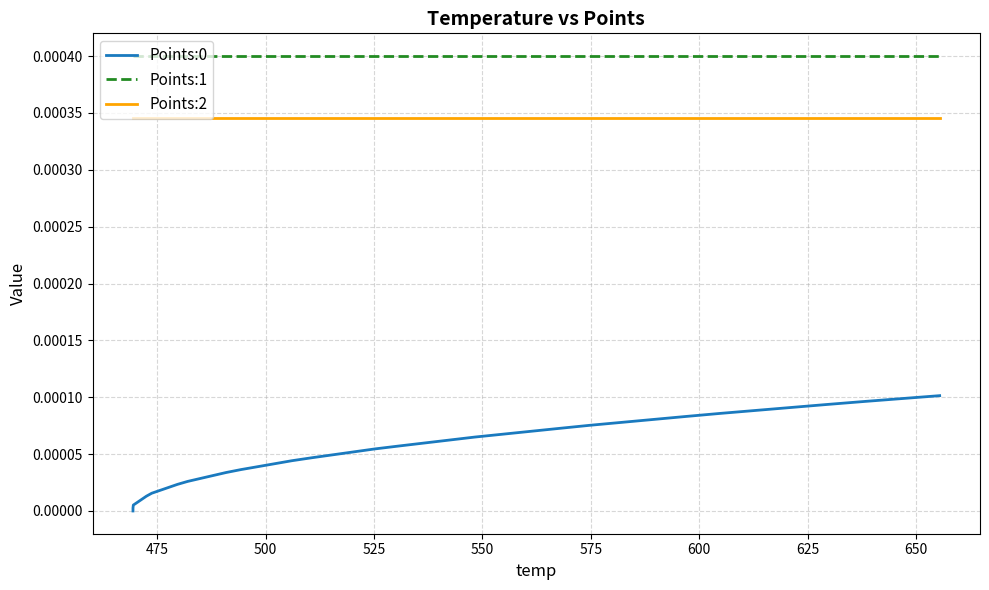

True or false: Points:0 and Points:1 cross at least once.

False